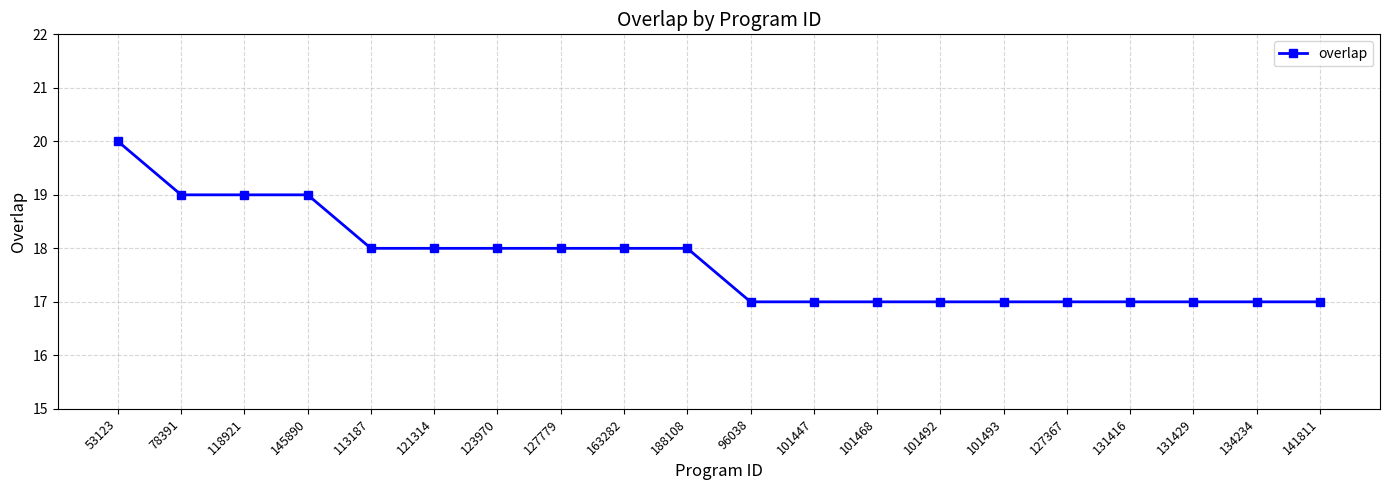

What is the difference between the maximum and minimum values?

3